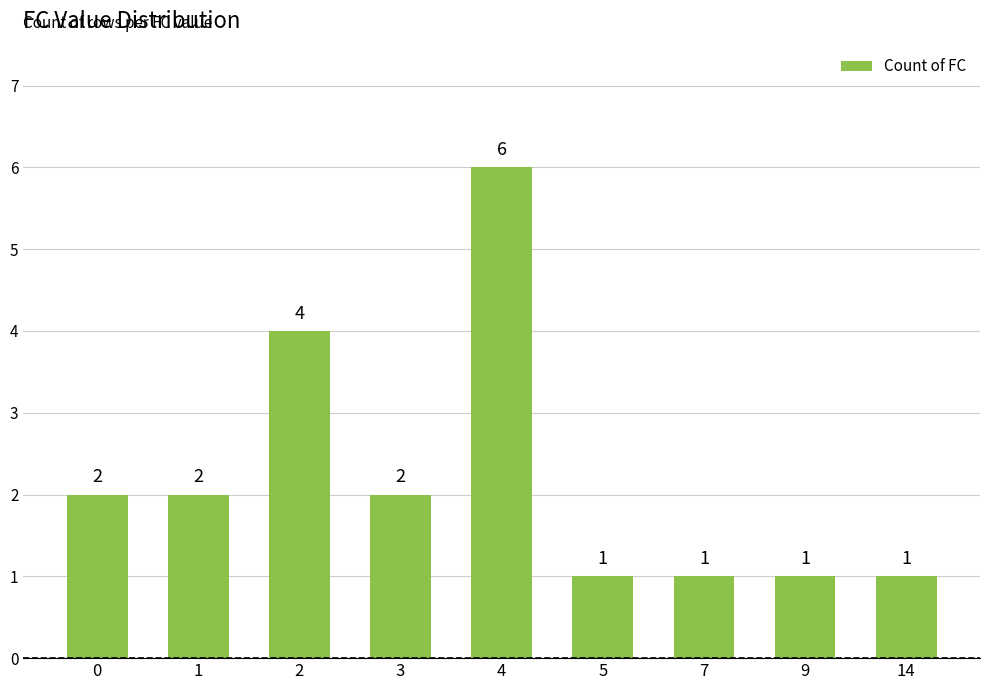

Is it true that the value at 7 is 0?

False